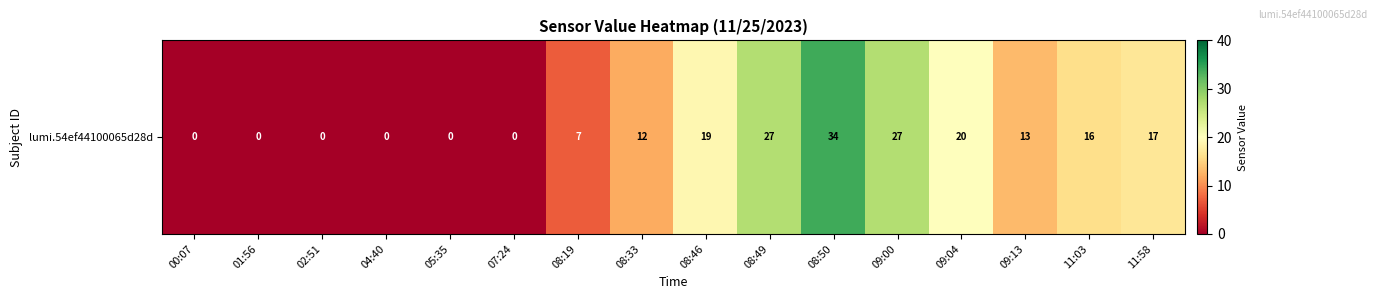

Where is the data nearest to the value 17?

11:58